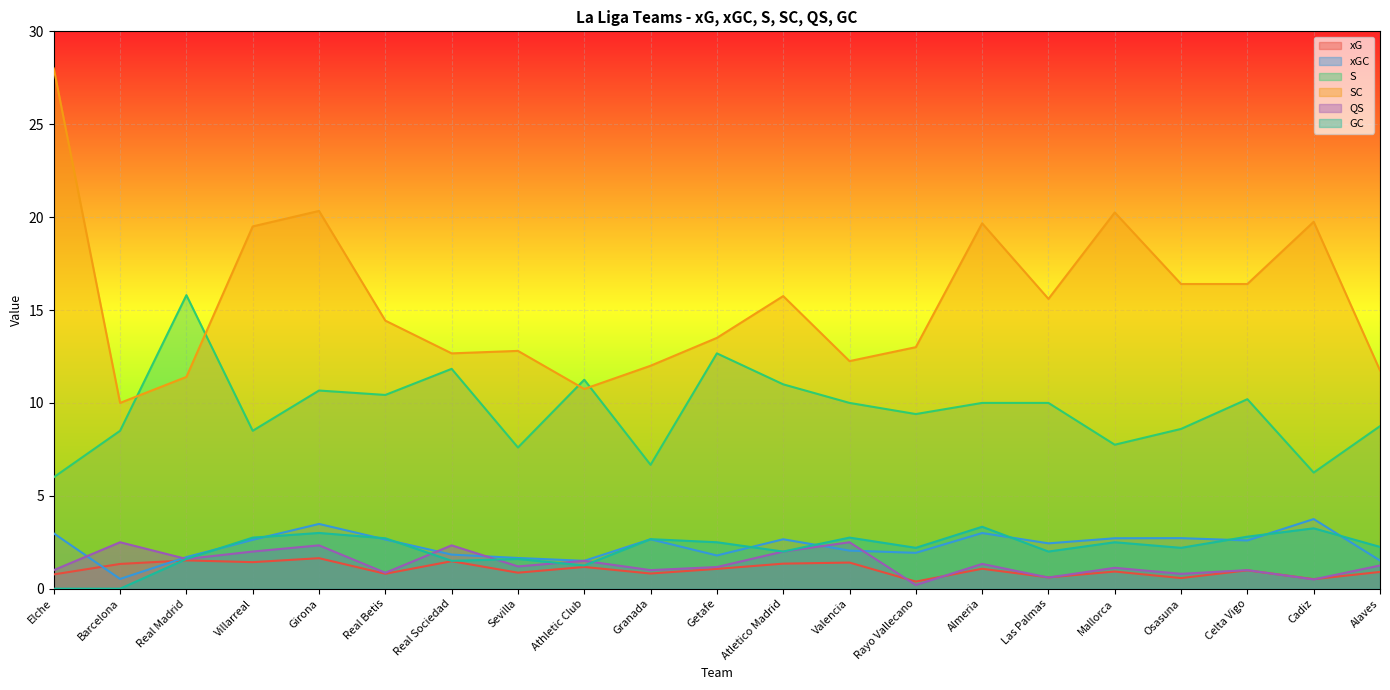

Where is GC nearest to the value 1?

Athletic Club